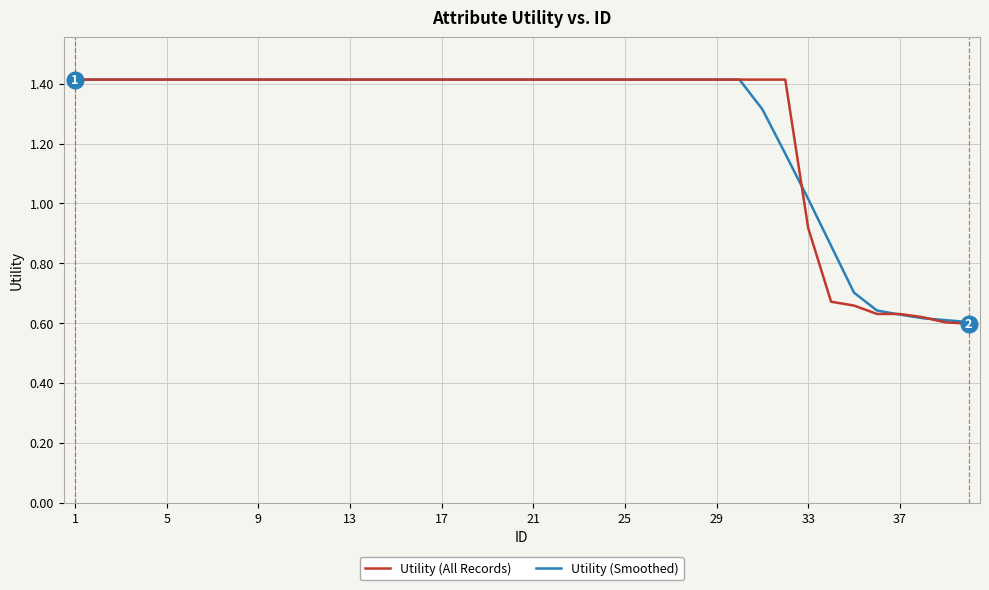

What is the greatest value displayed?

1.4